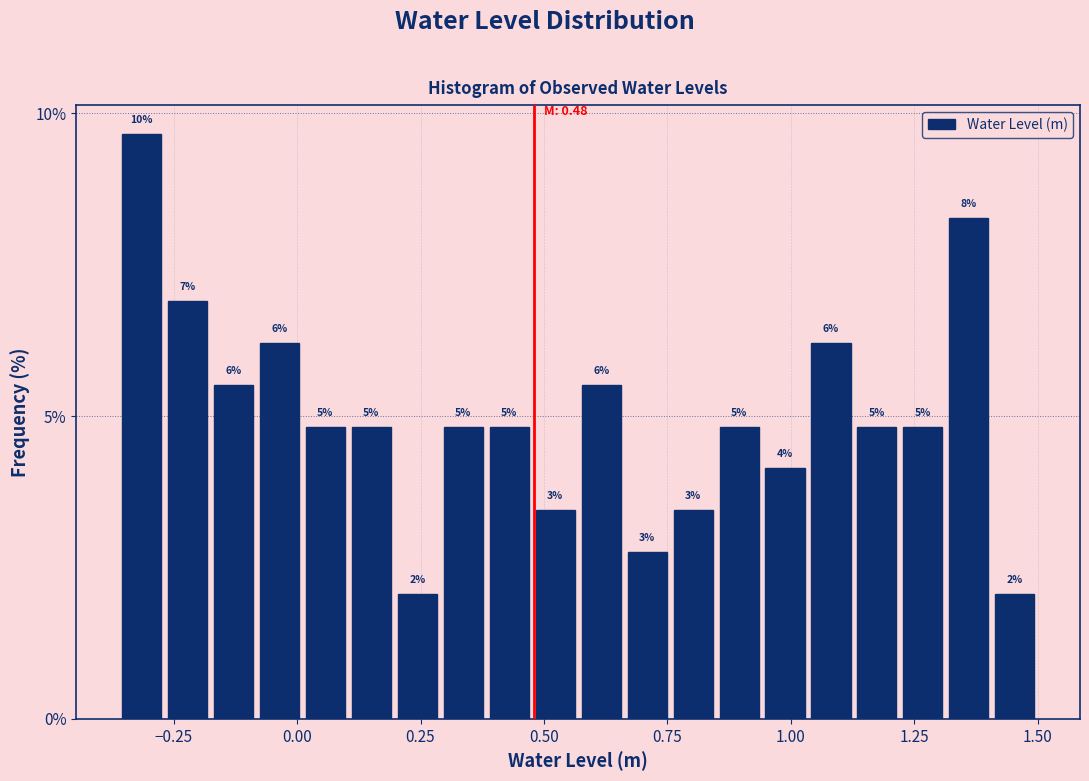

Around what value on the x-axis is the tallest bar? Give the approximate position of its centre, as read against the axis.

-0.30